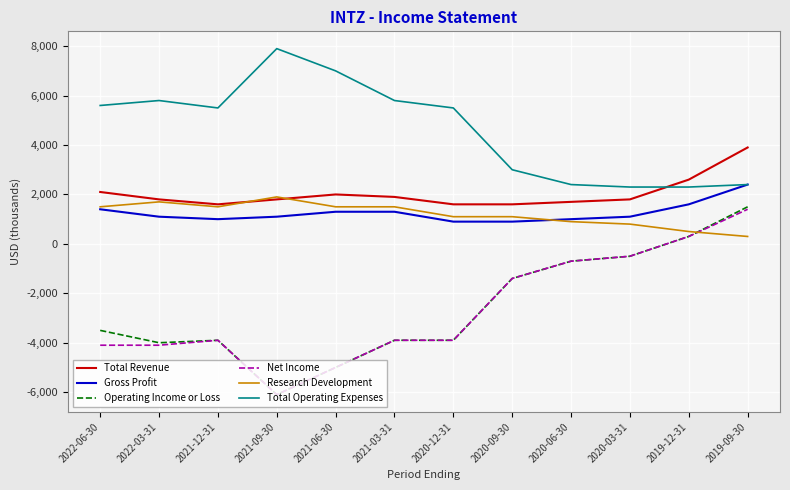

What is the minimum value for Operating Income or Loss?

-6100